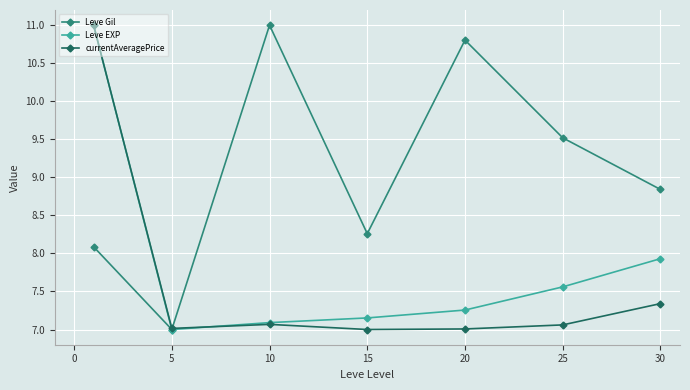

Which series has the largest total across all categories?

Leve Gil